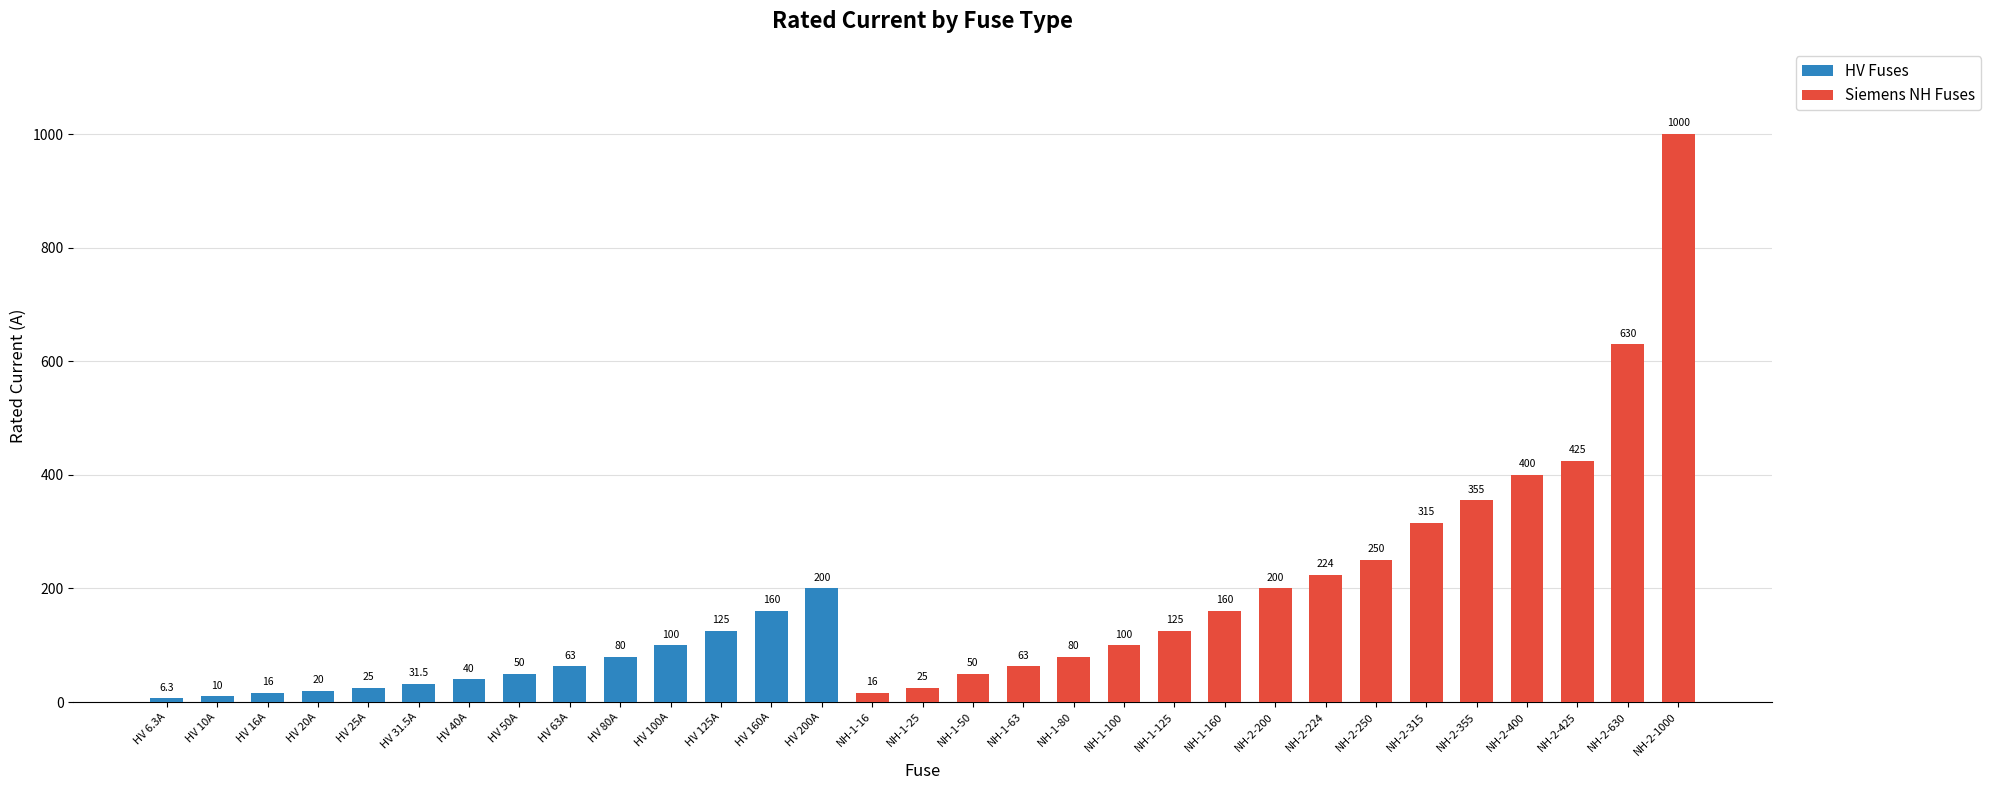

Reading left to right, list the values for the HV Fuses series.

HV 6.3A=6.3	HV 10A=10.0	HV 16A=16.0	HV 20A=20.0	HV 25A=25.0	HV 31.5A=31.5	HV 40A=40.0	HV 50A=50.0	HV 63A=63.0	HV 80A=80.0	HV 100A=100.0	HV 125A=125.0	HV 160A=160.0	HV 200A=200.0	NH-1-16=0.0	NH-1-25=0.0	NH-1-50=0.0	NH-1-63=0.0	NH-1-80=0.0	NH-1-100=0.0	NH-1-125=0.0	NH-1-160=0.0	NH-2-200=0.0	NH-2-224=0.0	NH-2-250=0.0	NH-2-315=0.0	NH-2-355=0.0	NH-2-400=0.0	NH-2-425=0.0	NH-2-630=0.0	NH-2-1000=0.0